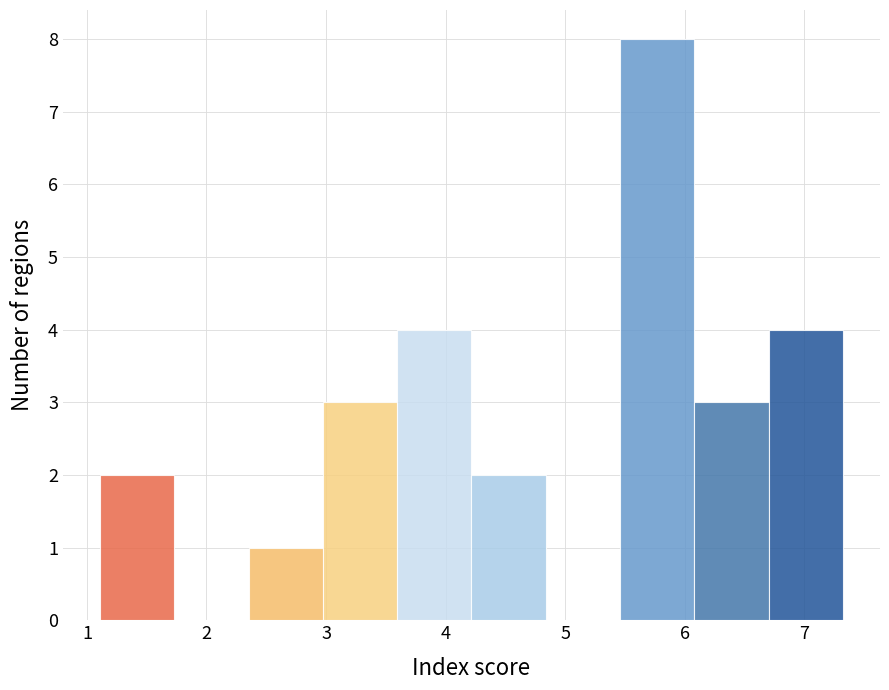

How tall is the bar that spans 3.6 to 4.2 on the x-axis? Neither the bar edges nor the heights are printed on the chart, so give them approximately, as read against the axes.

4